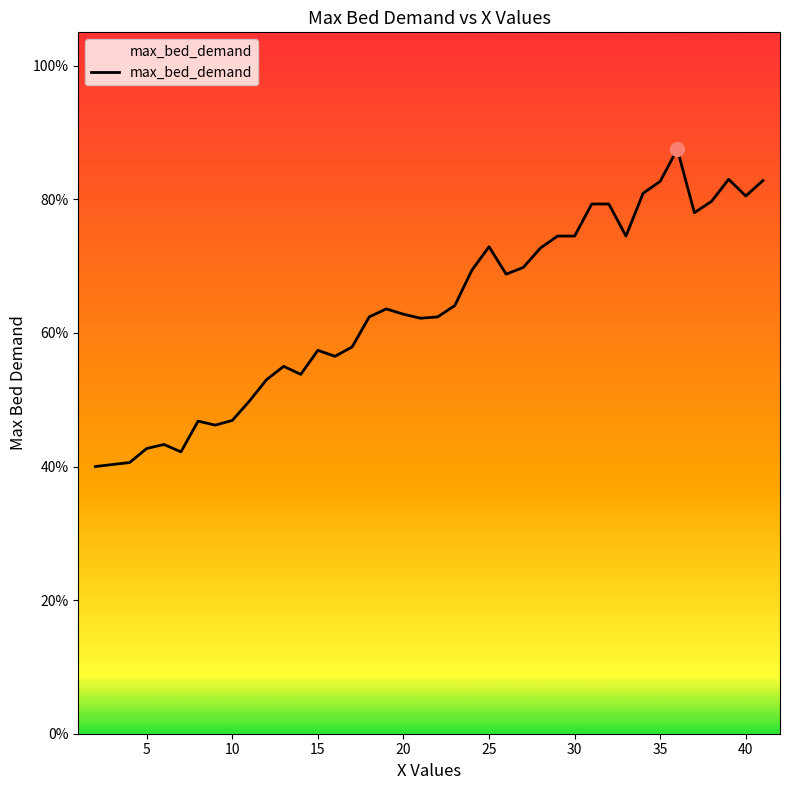

What is the minimum value shown in the chart?

40.0